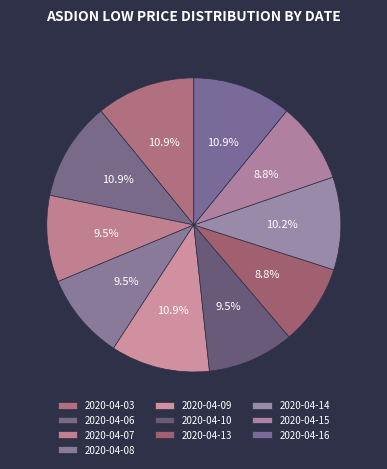

What is the smallest slice in the pie chart?

2020-04-13